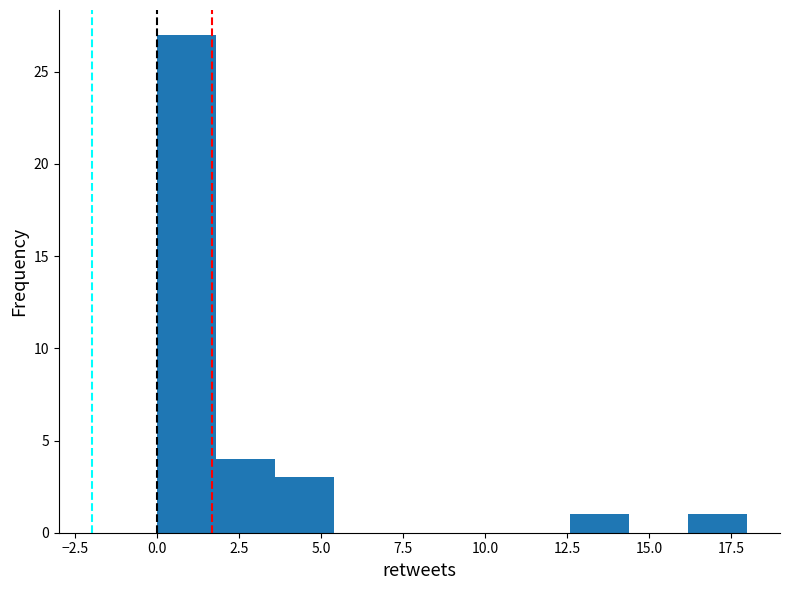

Read against the x-axis, roughly where is the centre of the tallest bar?

1.0